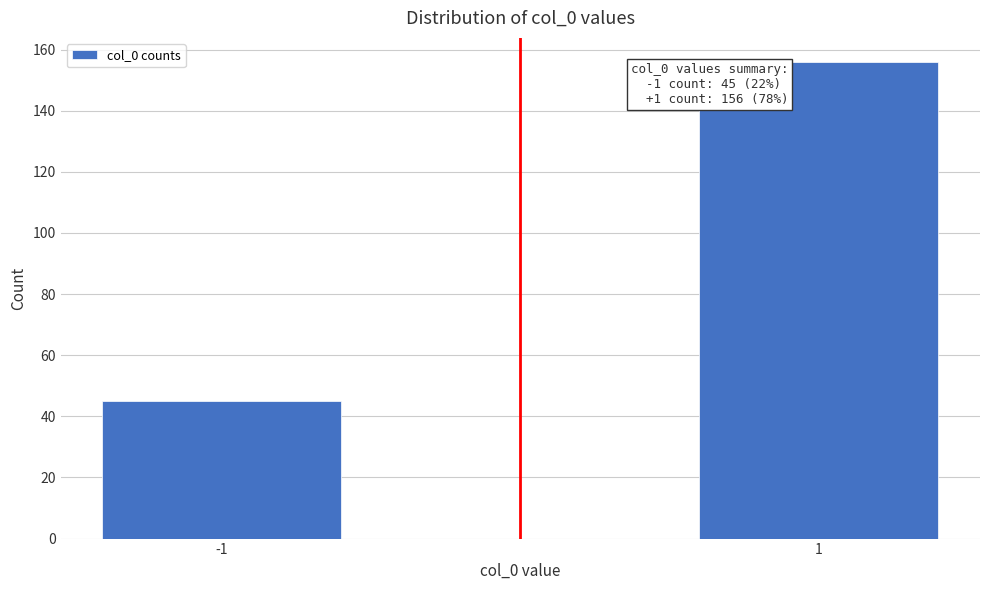

Reading right to left, extract all data points from this chart.

156	45